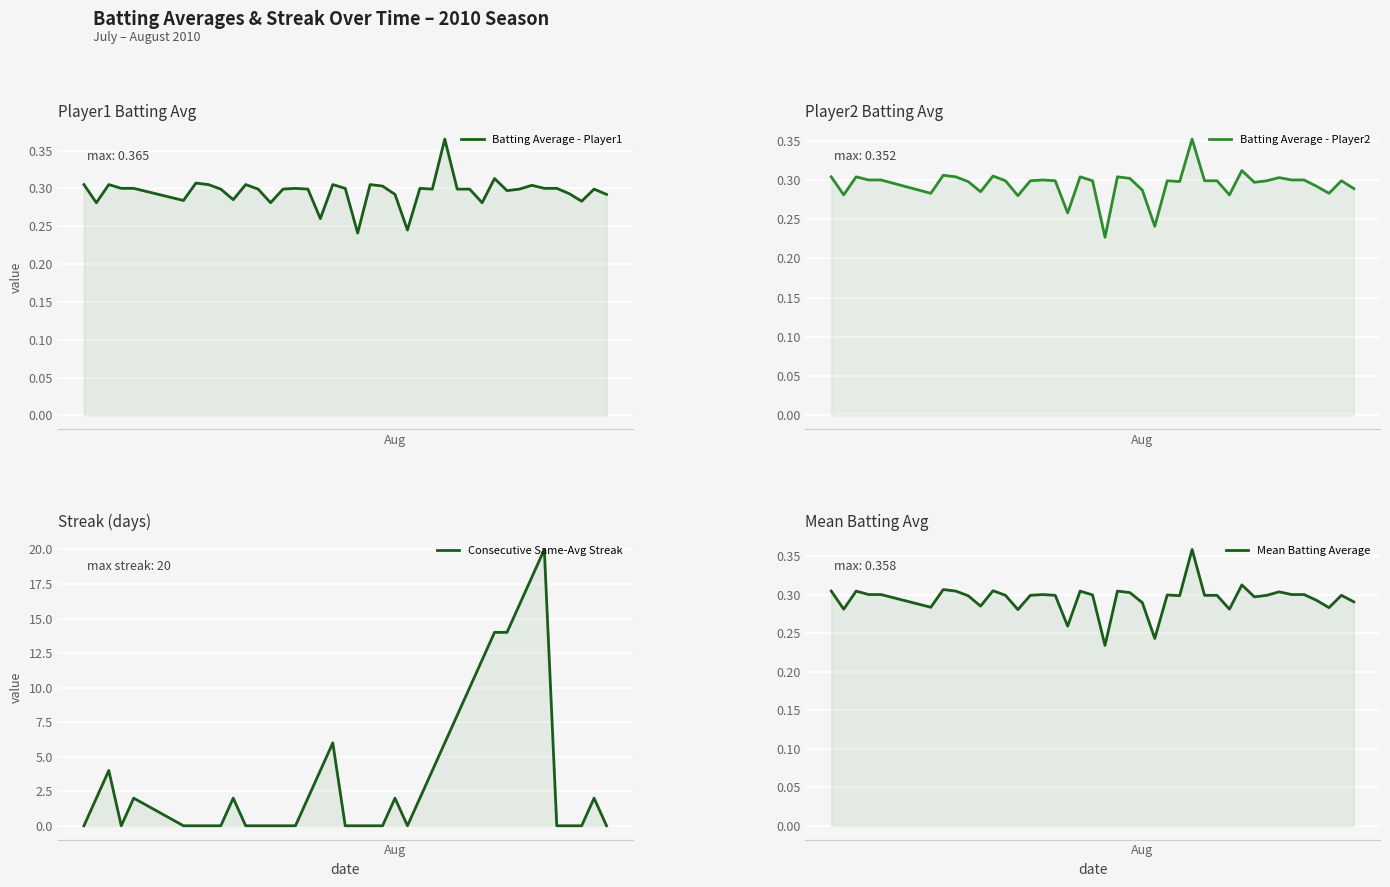

Rank the series at 6 from lowest to highest value.

Consecutive Same-Avg Streak, Batting Average - Player2, Mean Batting Average, Batting Average - Player1